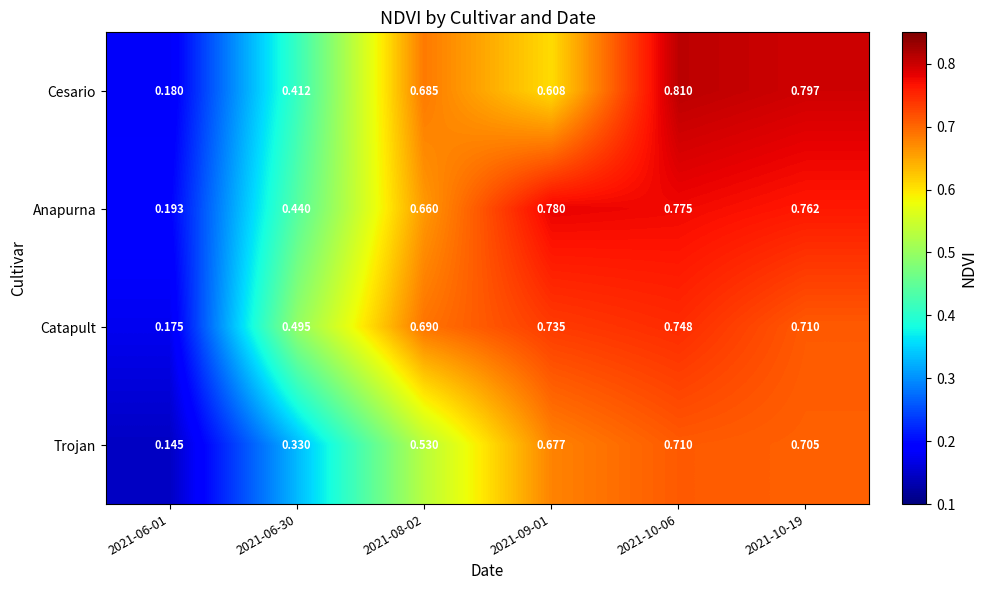

Between 2021-09-01 and 2021-10-06, which series saw the biggest shift?

Cesario